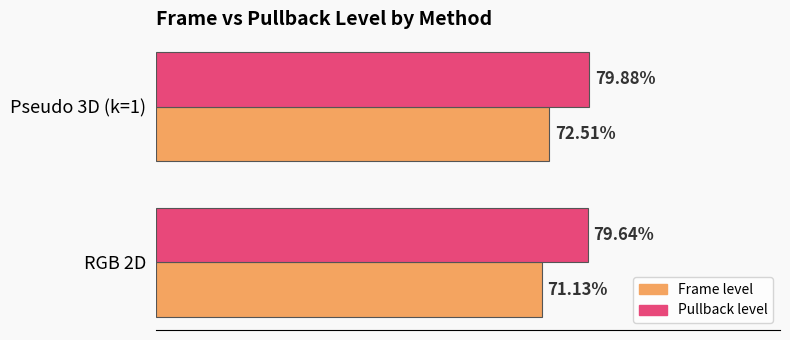

What are all the series names shown in the legend?

Frame level, Pullback level